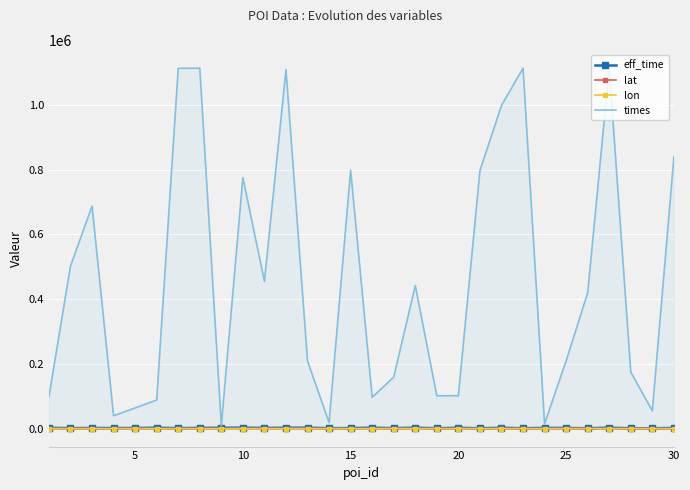

How many negative values does the lon series have?

22